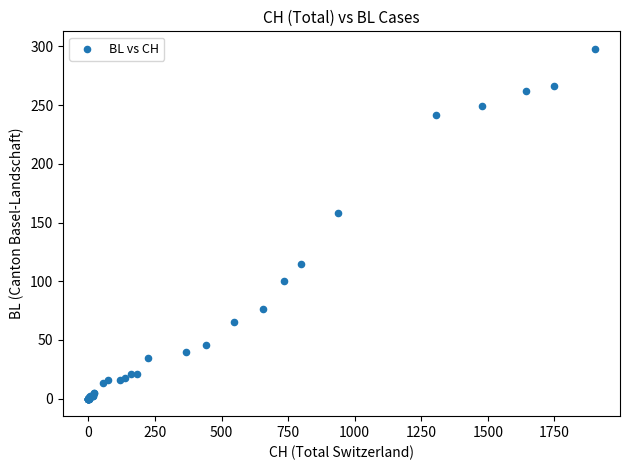

What Y value in the scatter plot is closest to 149?

158